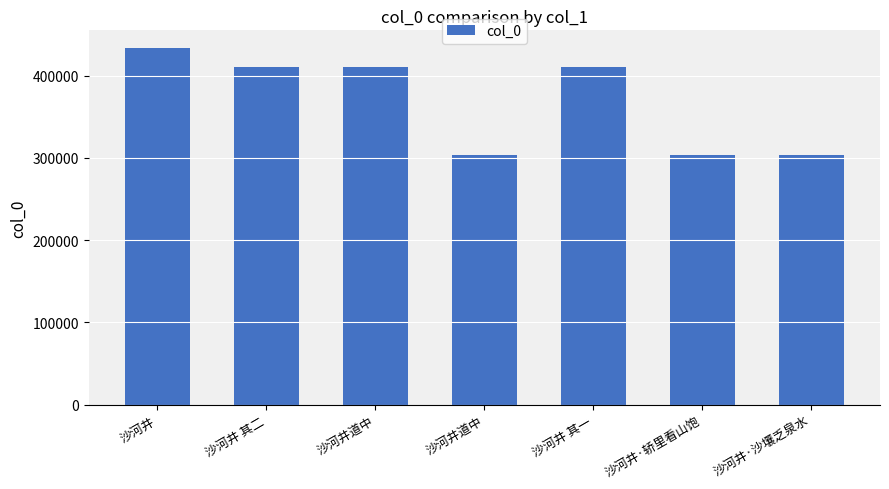

What is the sum of the values at 沙河井道中 and 沙河井·轿里看山饱?

607074